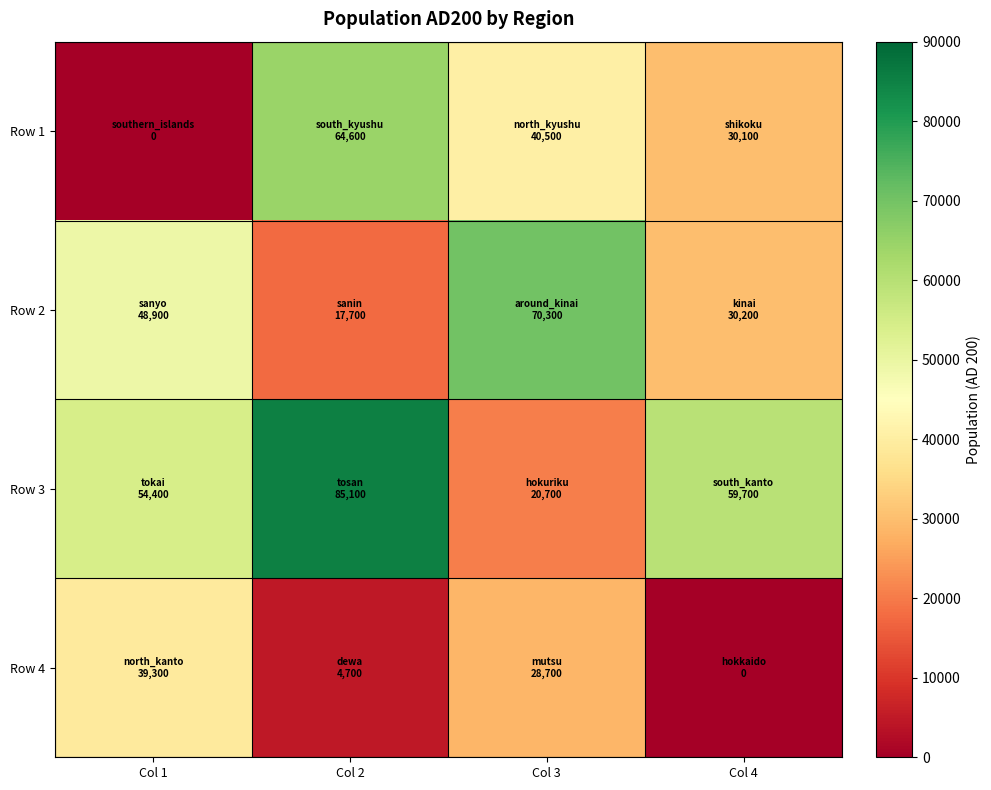

Which series has the largest total across all categories?

Row 3